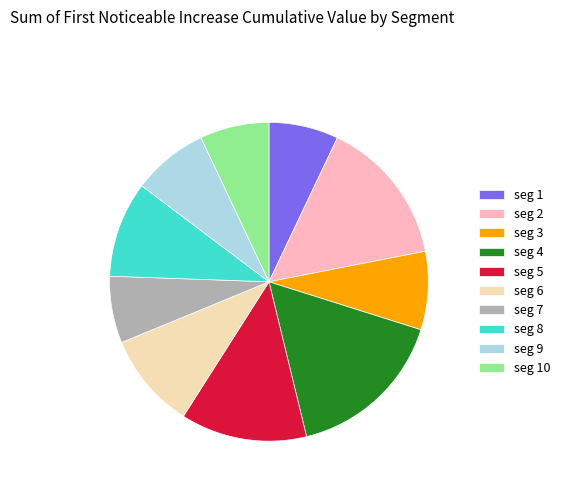

Do seg 3 and seg 10 together represent more than half of the pie?

No